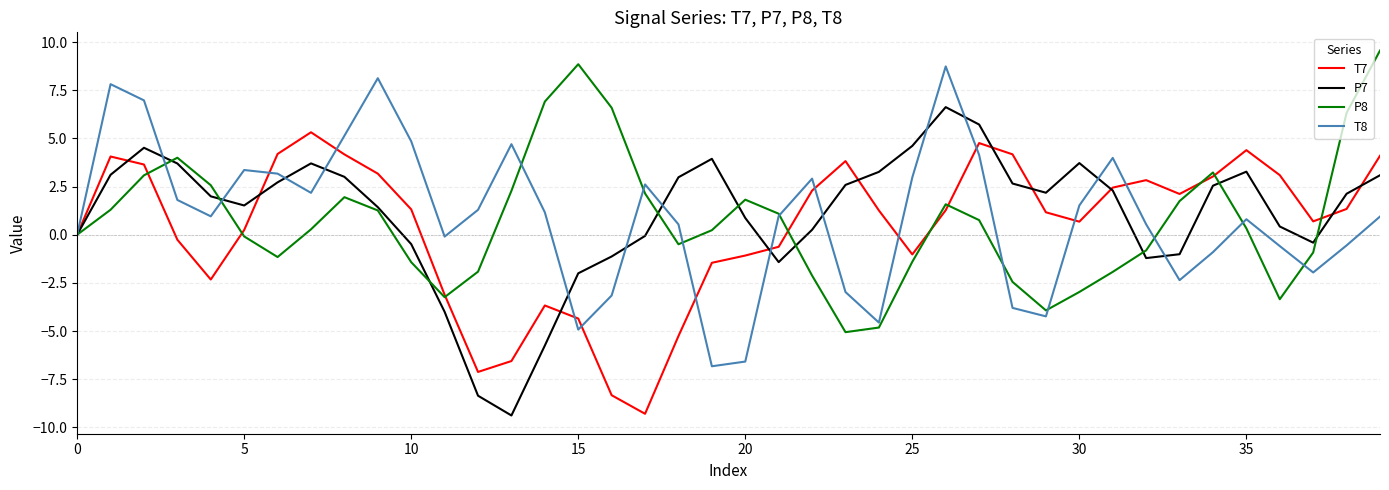

What is the difference between the maximum and minimum values in the T8 series?

15.6